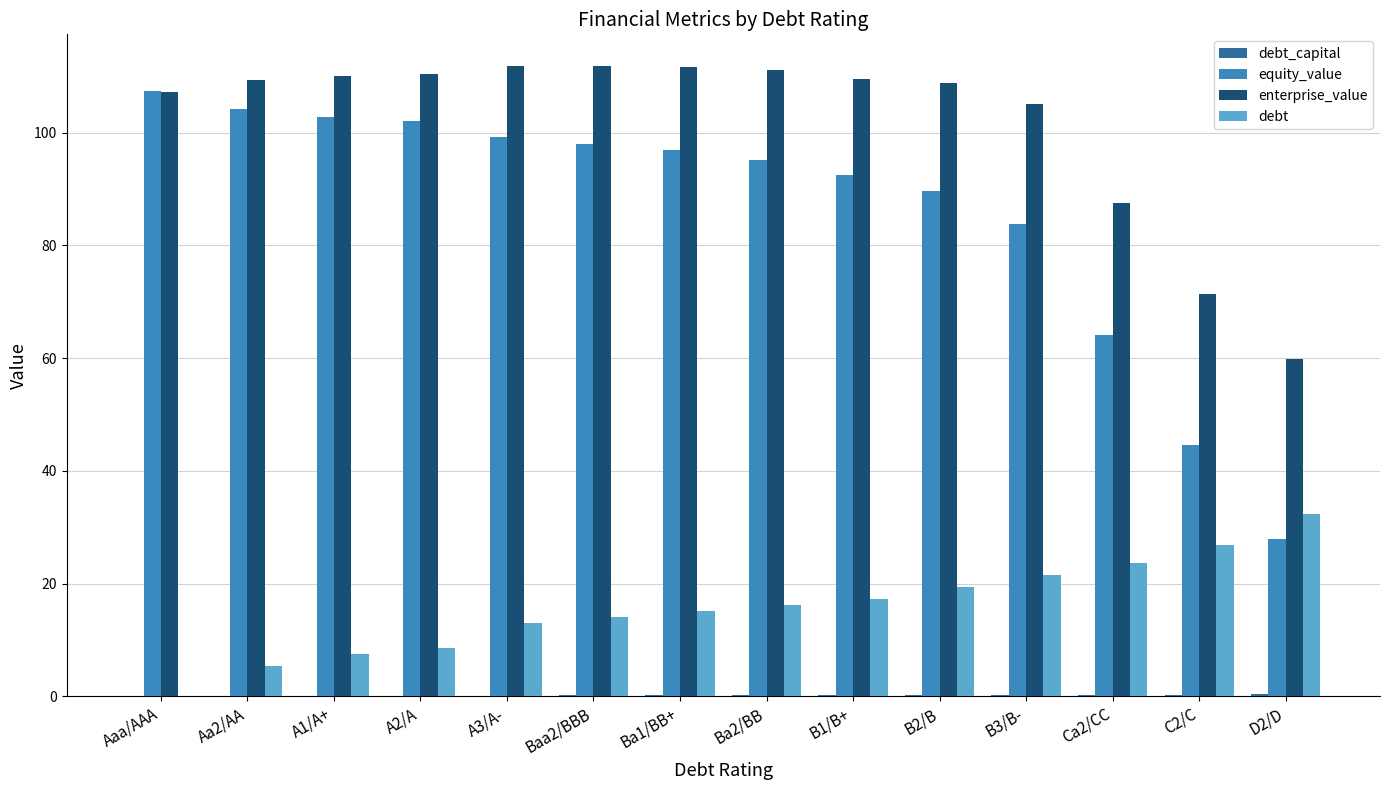

Which series changed the most between B2/B and C2/C?

equity_value